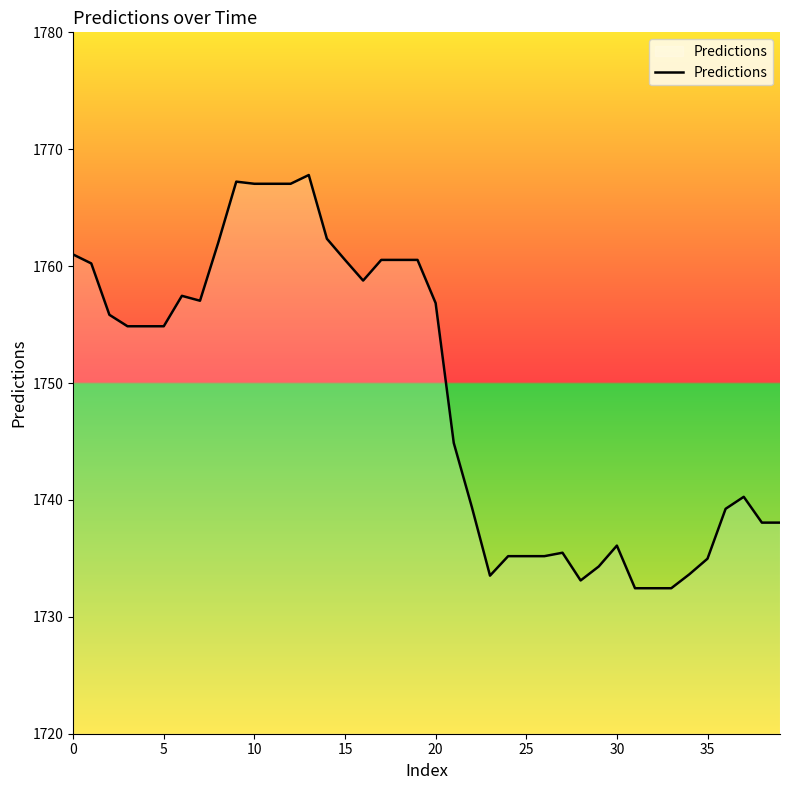

What is the difference between the maximum and minimum values?

35.3